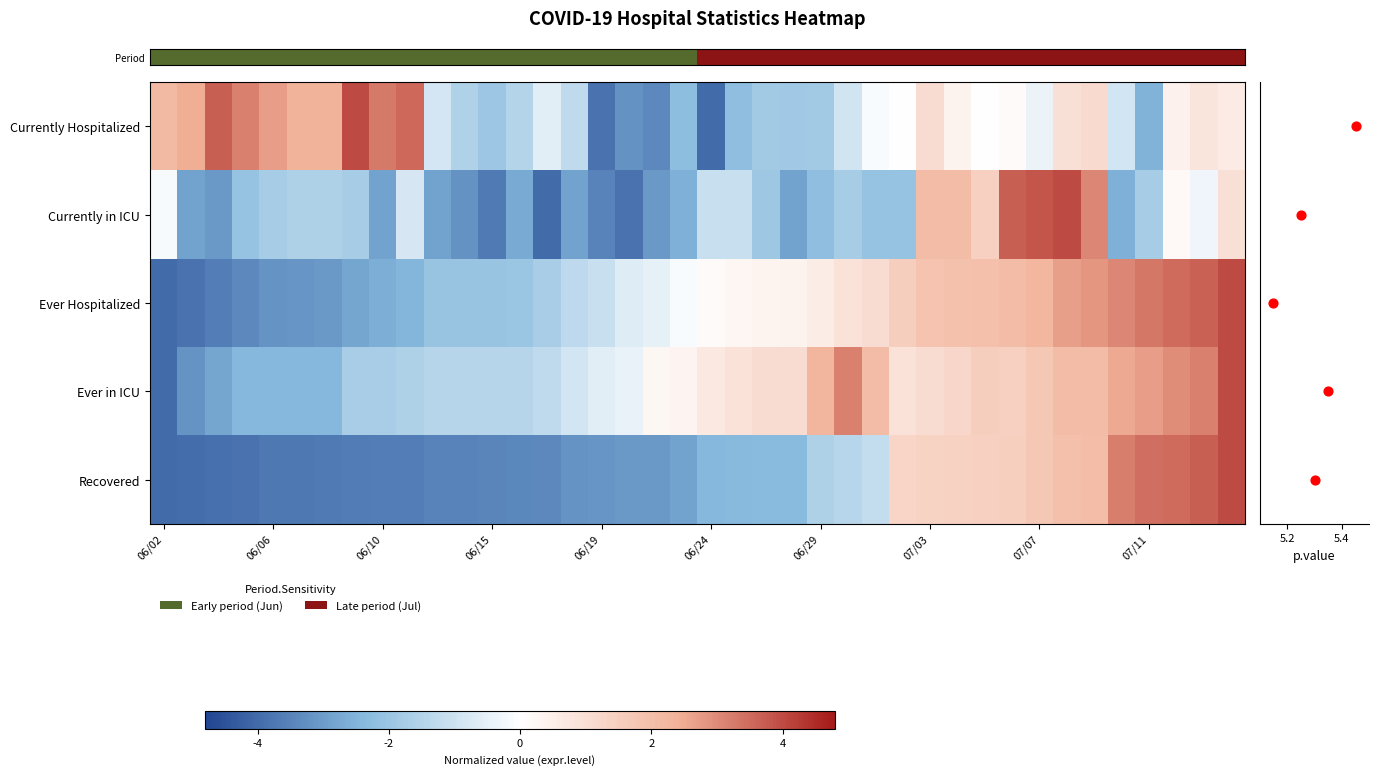

Rank the categories by Currently in ICU value from lowest to highest.

06/17, 06/20, 06/15, 06/19, 06/14, 06/04, 06/22, 06/03, 06/10, 06/13, 06/18, 06/27, 06/16, 06/23, 07/10, 06/29, 06/05, 07/01, 07/02, 06/26, 06/06, 06/09, 06/30, 07/11, 06/07, 06/08, 06/24, 06/25, 06/11, 07/14, 06/02, 07/13, 07/15, 07/05, 07/03, 07/04, 07/09, 07/06, 07/07, 07/08